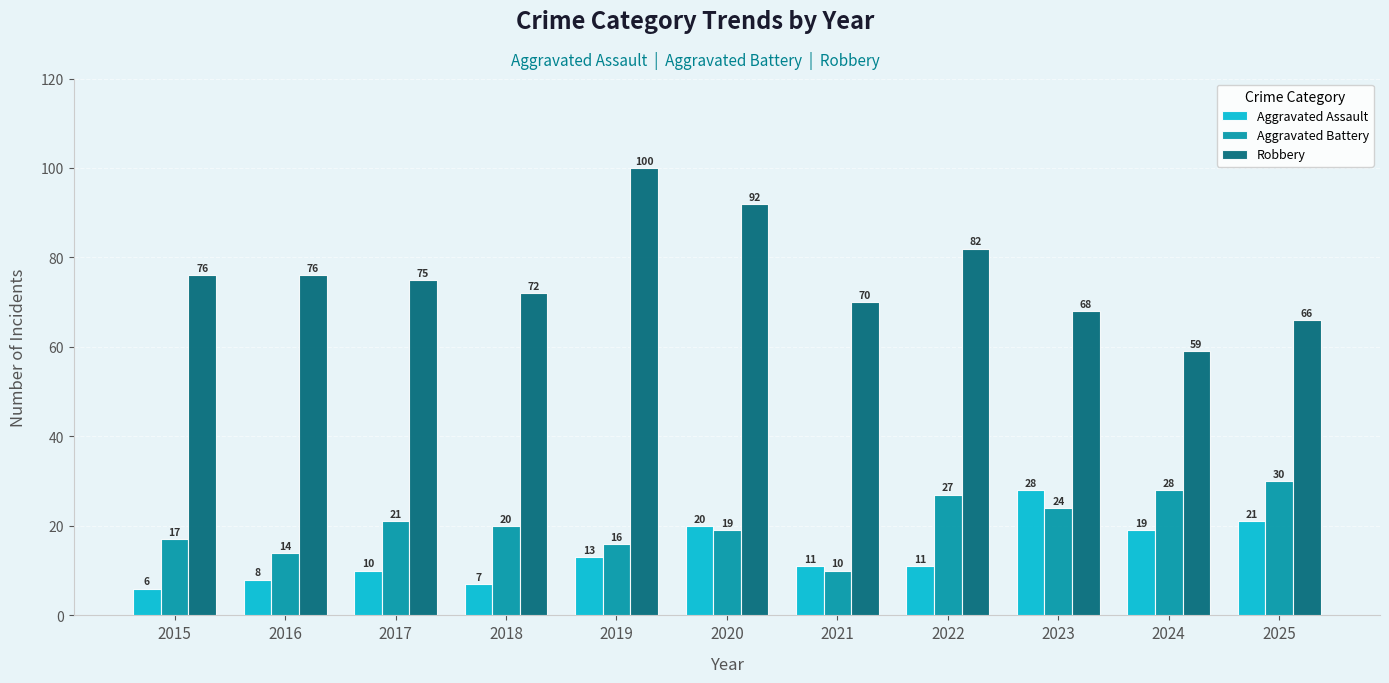

What is the difference between the maximum and second lowest values in the Aggravated Battery series?

16